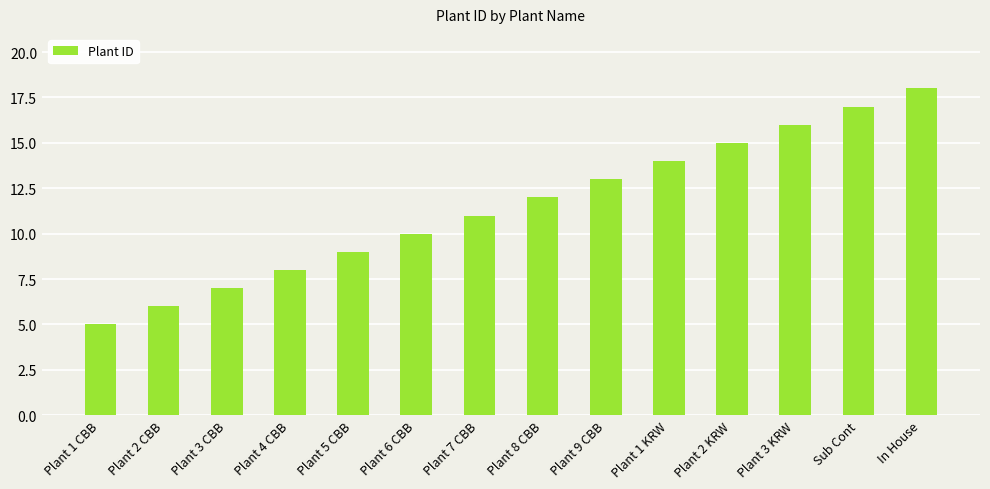

What is the maximum value shown in the chart?

18